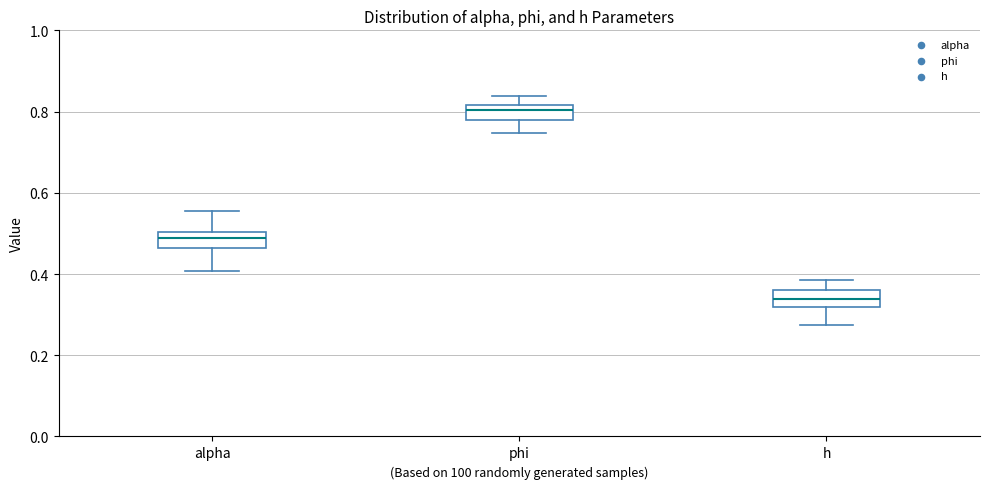

Reading left to right, transcribe this box plot: for each box, give where its median line is, the range the box spans, and where its two whiskers end, as read against the y-axis. The values are not printed on the chart, so give them approximately, as read against the axis.

alpha: median 0.48, box 0.46 to 0.50, whiskers 0.40 to 0.56
phi: median 0.80, box 0.78 to 0.82, whiskers 0.74 to 0.84
h: median 0.34, box 0.32 to 0.36, whiskers 0.28 to 0.38